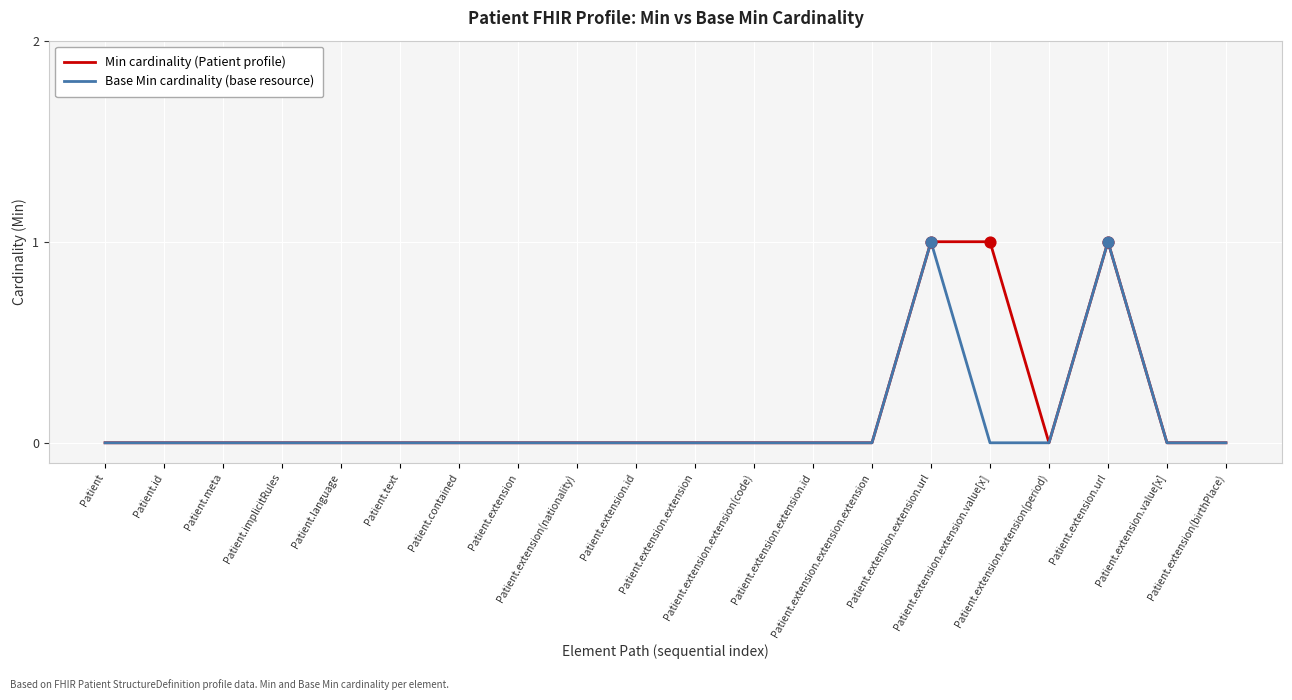

Is this an area chart (filled region under the line)?

No